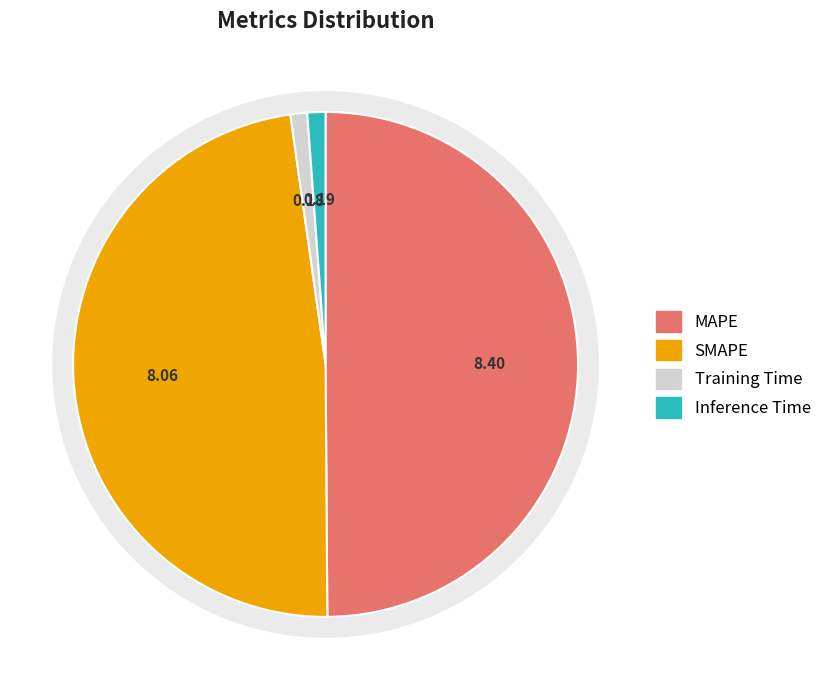

Count the number of slices in the pie.

4